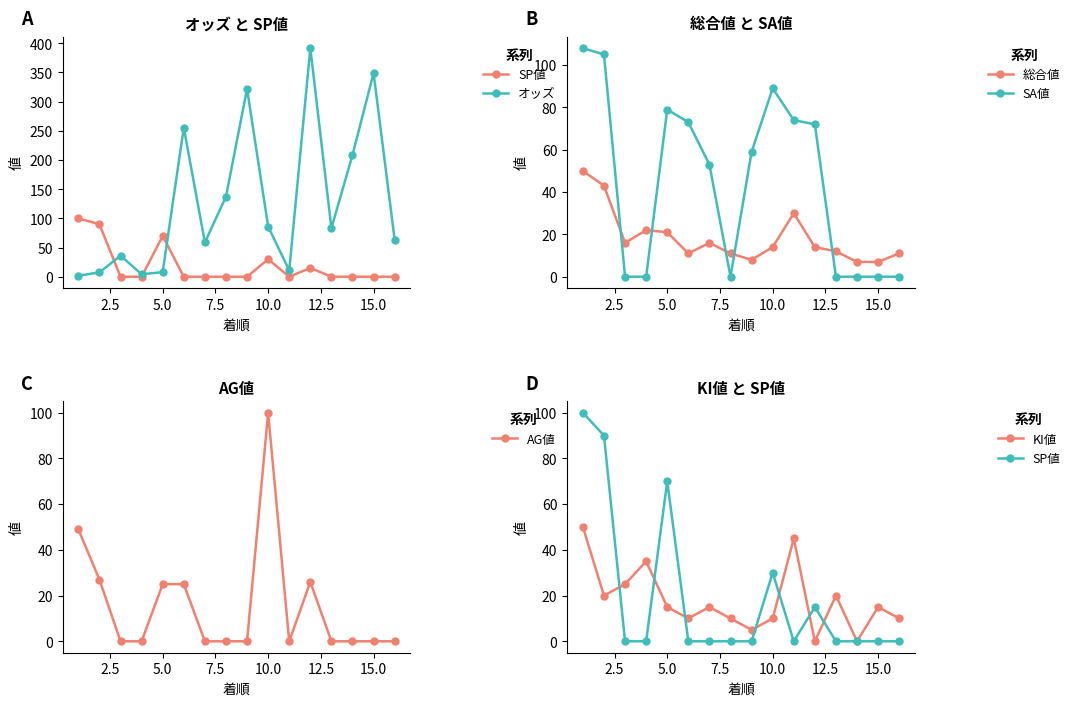

What is the maximum value for 総合値?

50